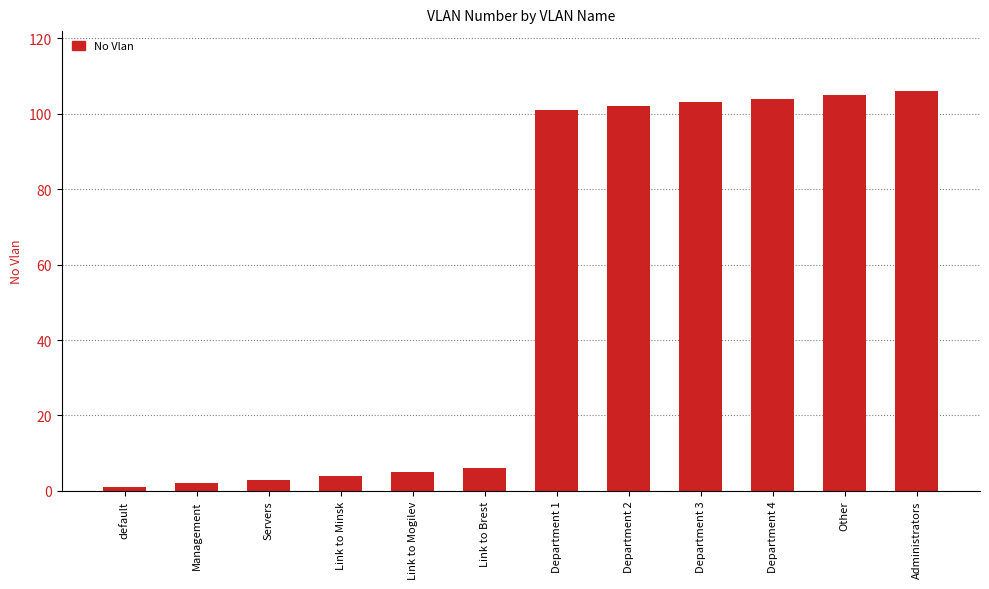

What is the average value?

54